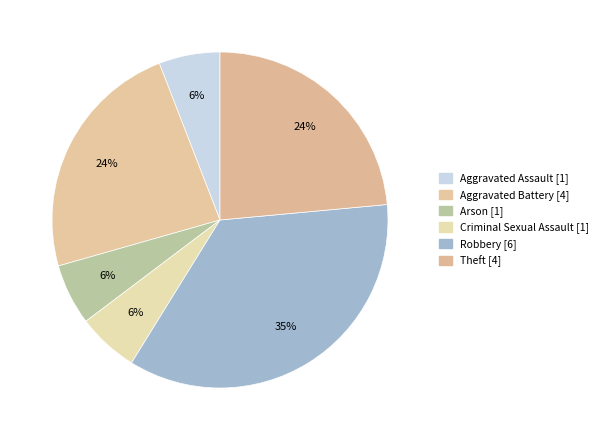

To the nearest percent, what portion does Criminal Sexual Assault represent?

6%